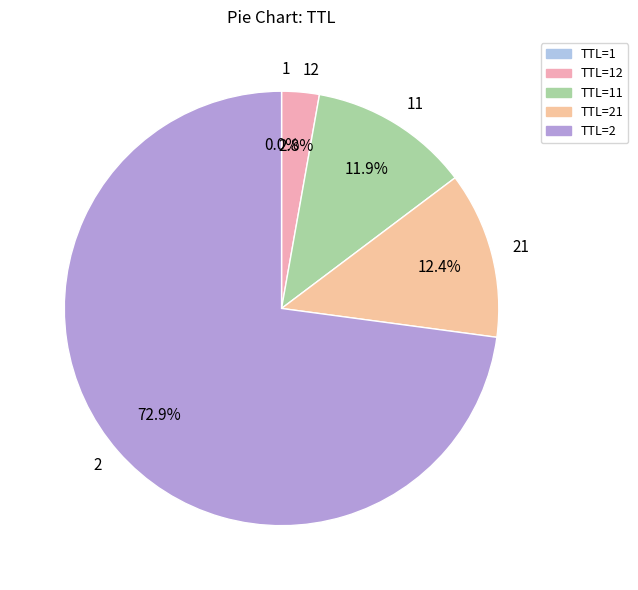

Does any single category account for the majority?

Yes